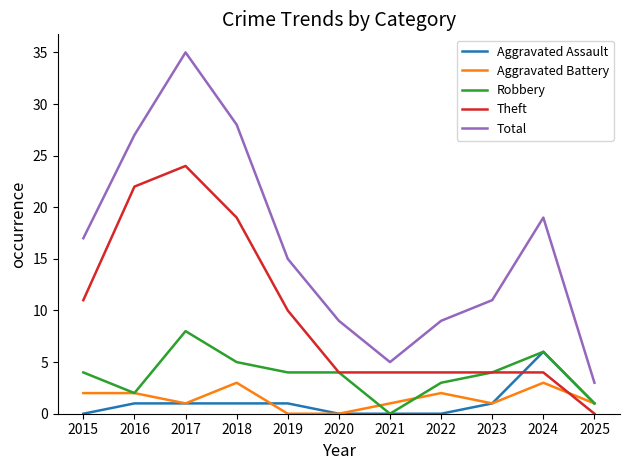

Where does the Theft series first go above 4?

2015